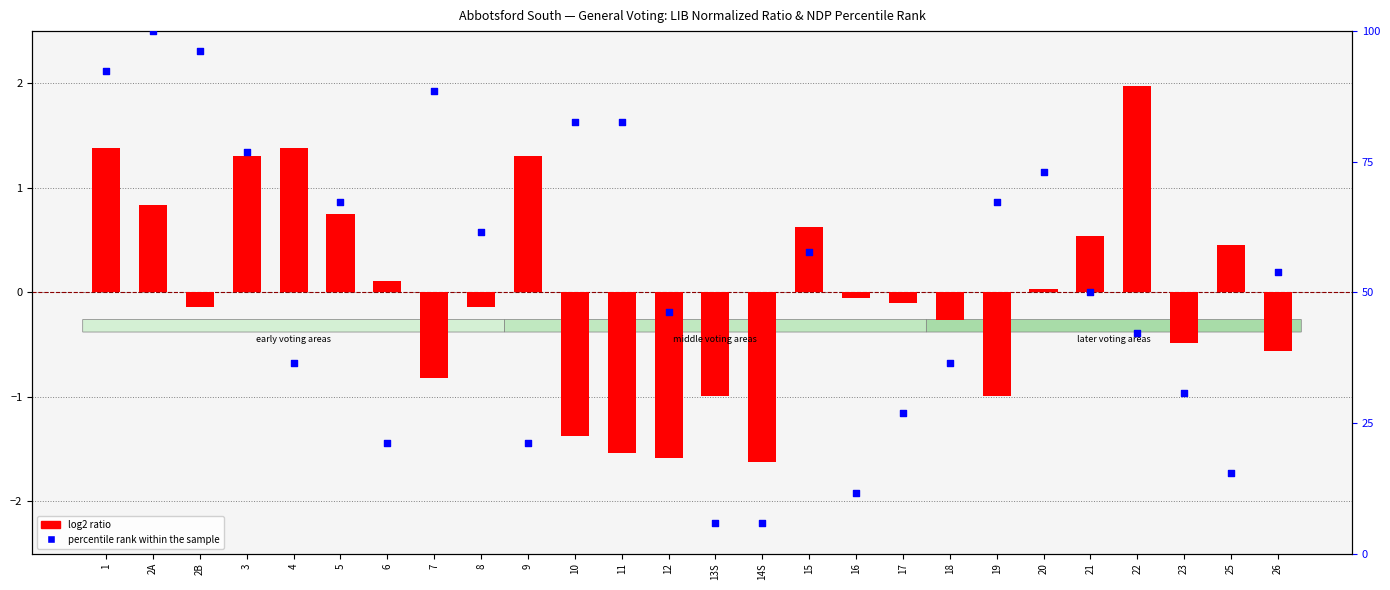

At how many categories does at least one series exceed 40?

16